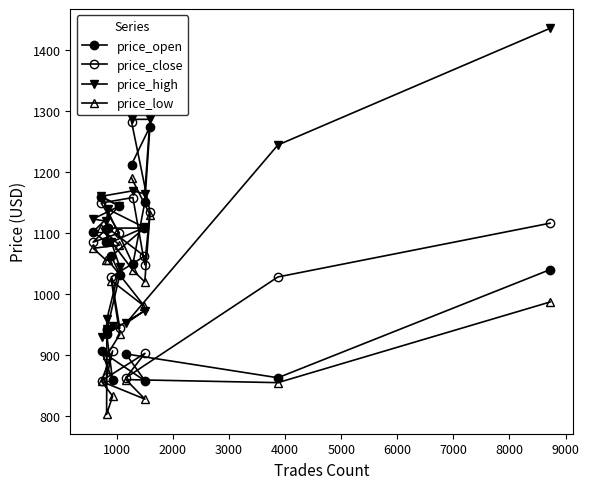

True or false: price_close and price_low cross at least once.

False